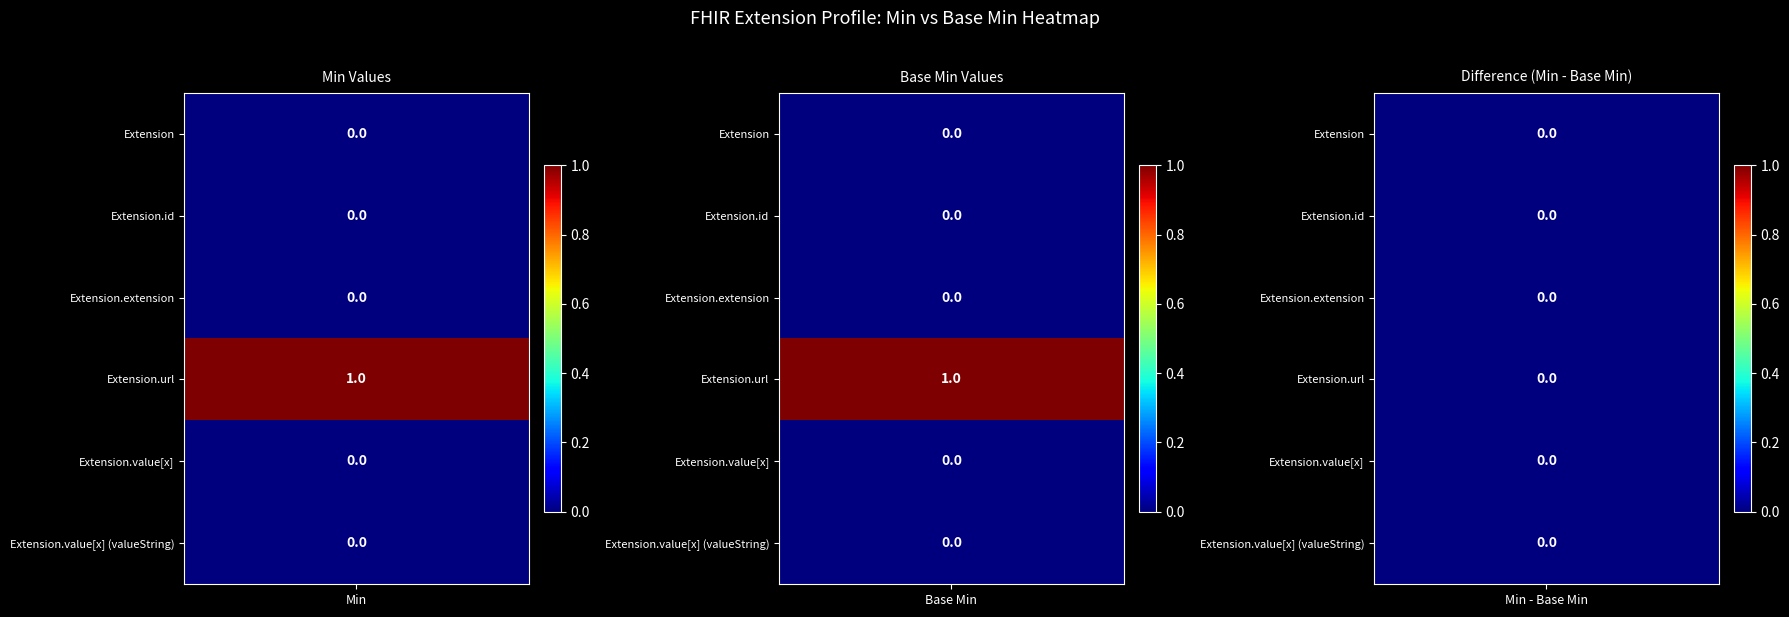

Rank the series at Min from lowest to highest value.

Extension, Extension.id, Extension.extension, Extension.value[x], Extension.value[x] (valueString), Extension.url